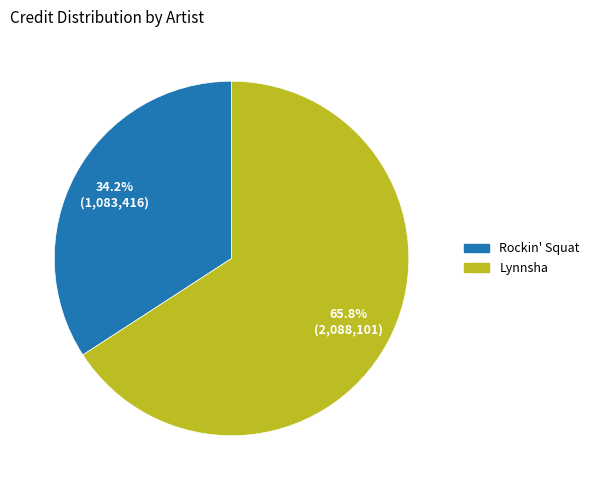

Does any single category account for the majority?

Yes